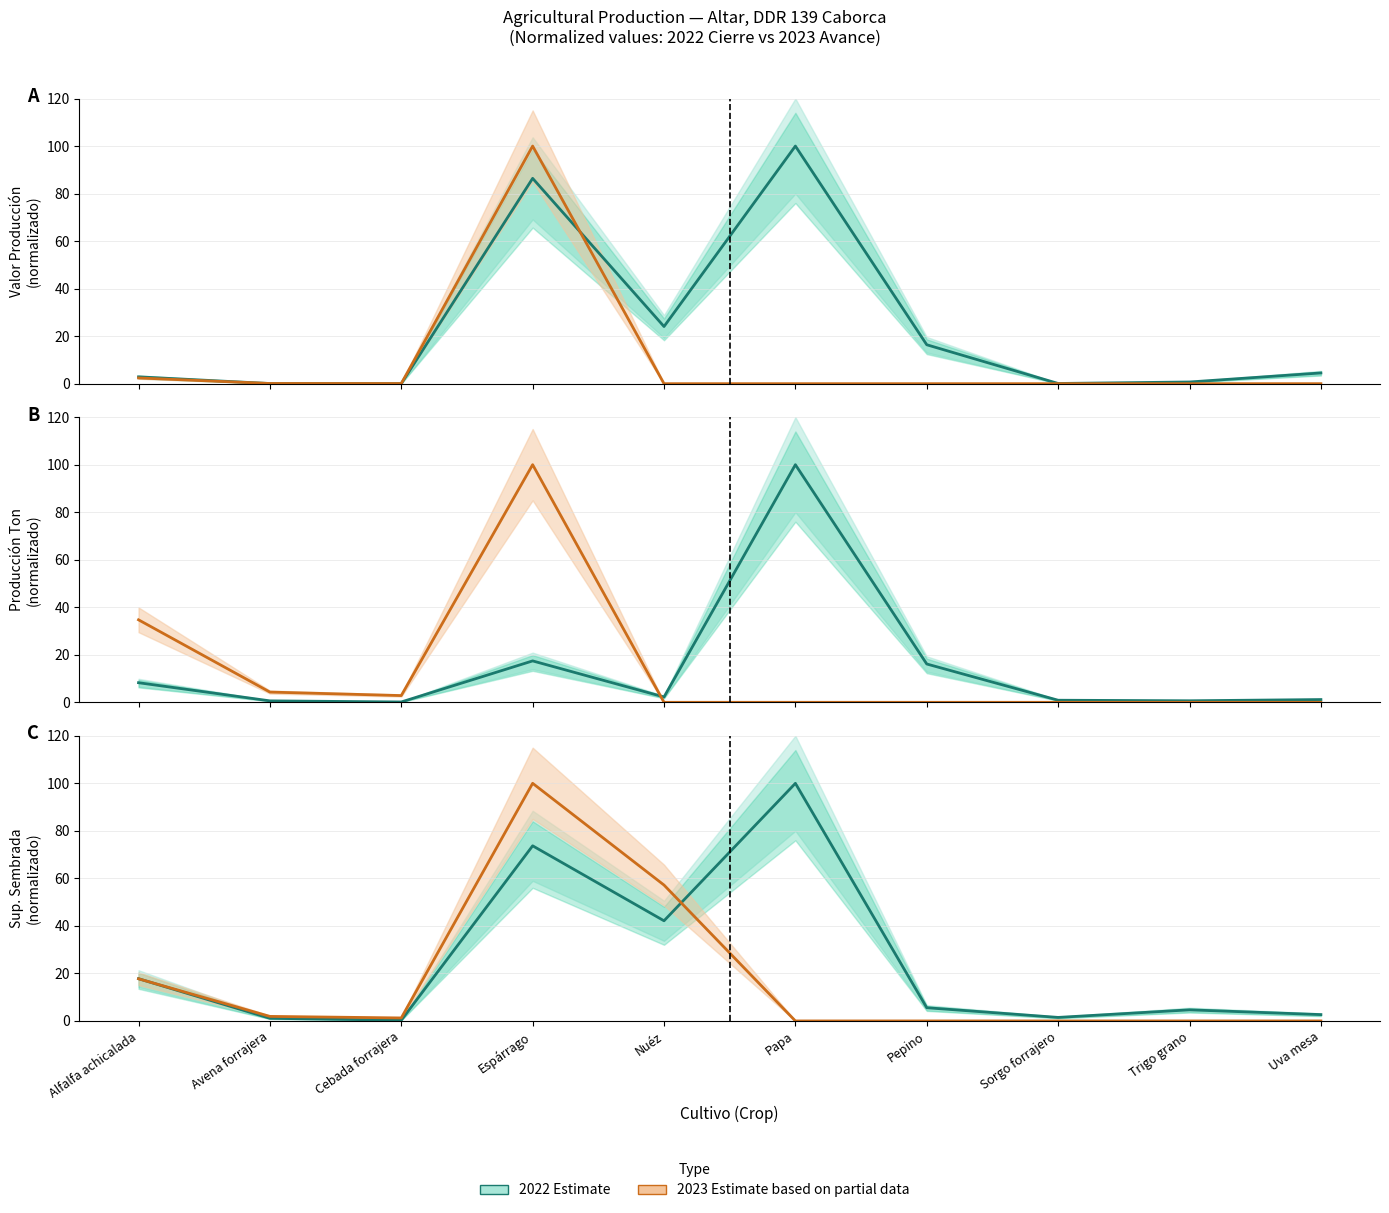

Which has a higher value, Papa or Nuéz?

Papa